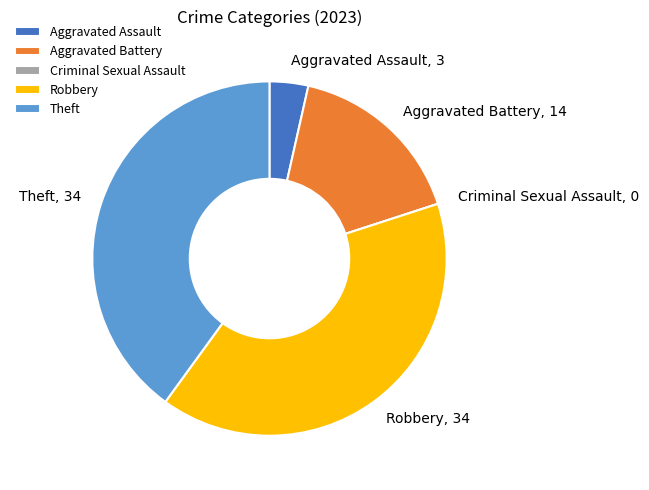

The Robbery slice represents 25% of the pie. True or false?

False